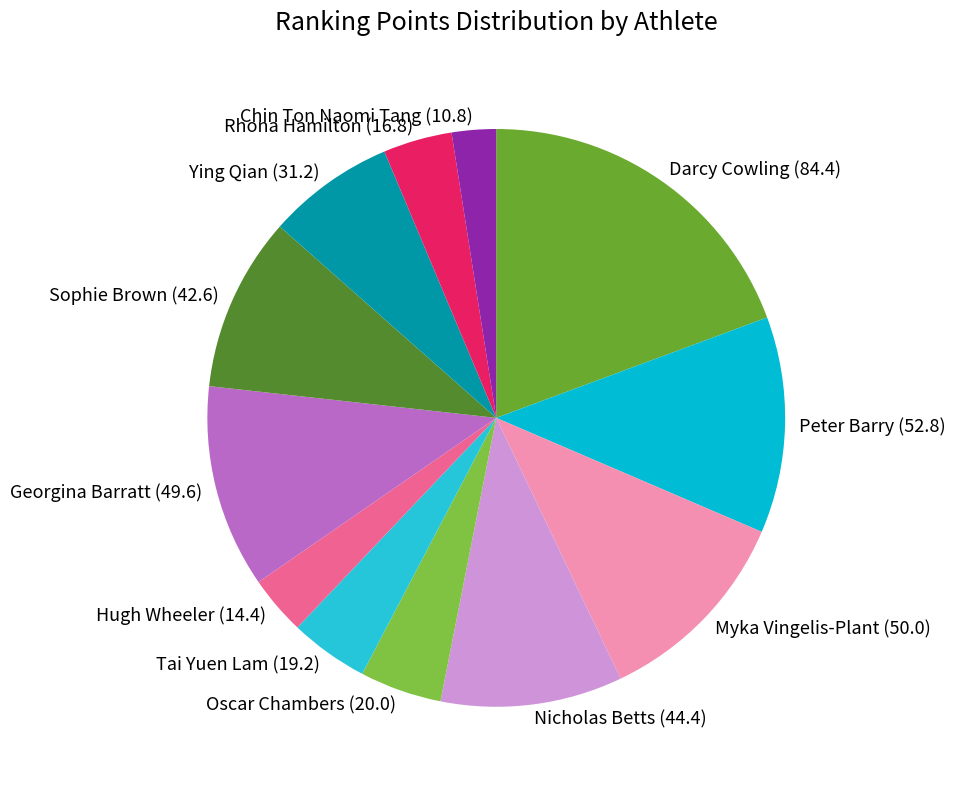

Combined, do Ying Qian and Peter Barry account for over 50%?

No